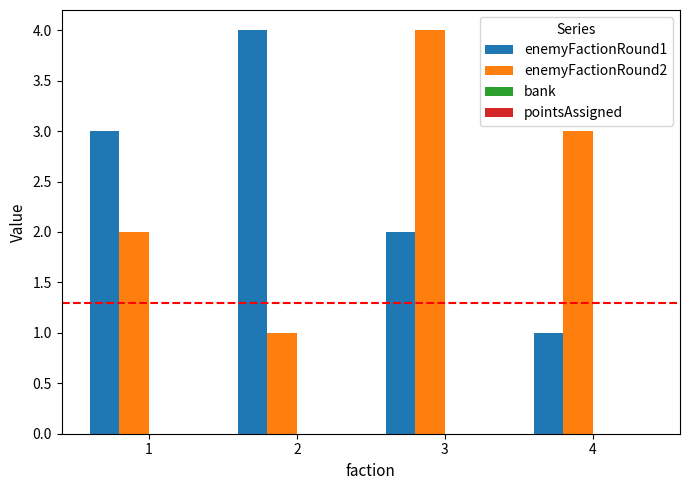

Reading left to right, what are all the values shown in this chart?

enemyFactionRound1: 3	4	2	1
enemyFactionRound2: 2	1	4	3